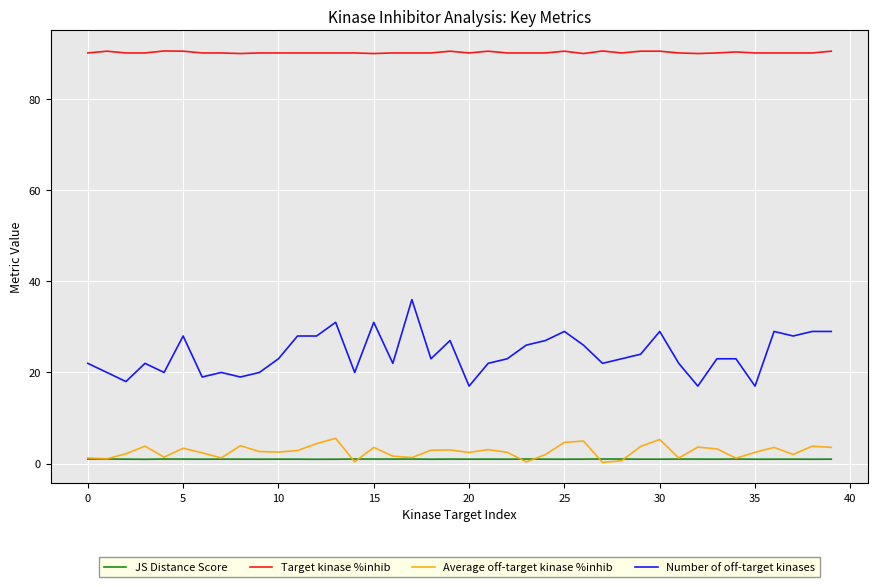

Does the chart display data point markers on the line(s)?

No